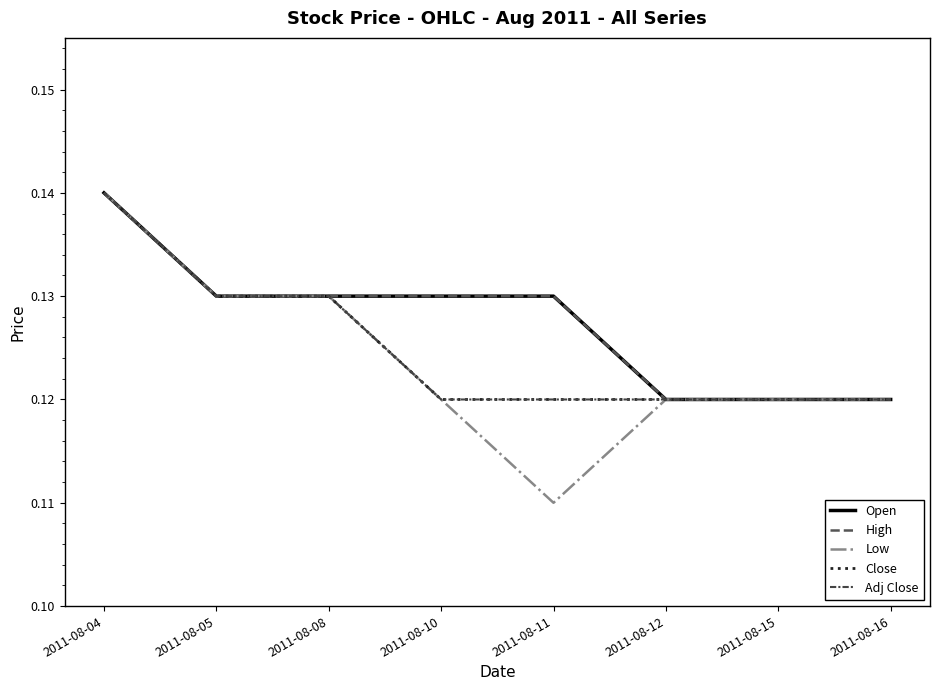

Is this an area chart (filled region under the line)?

No